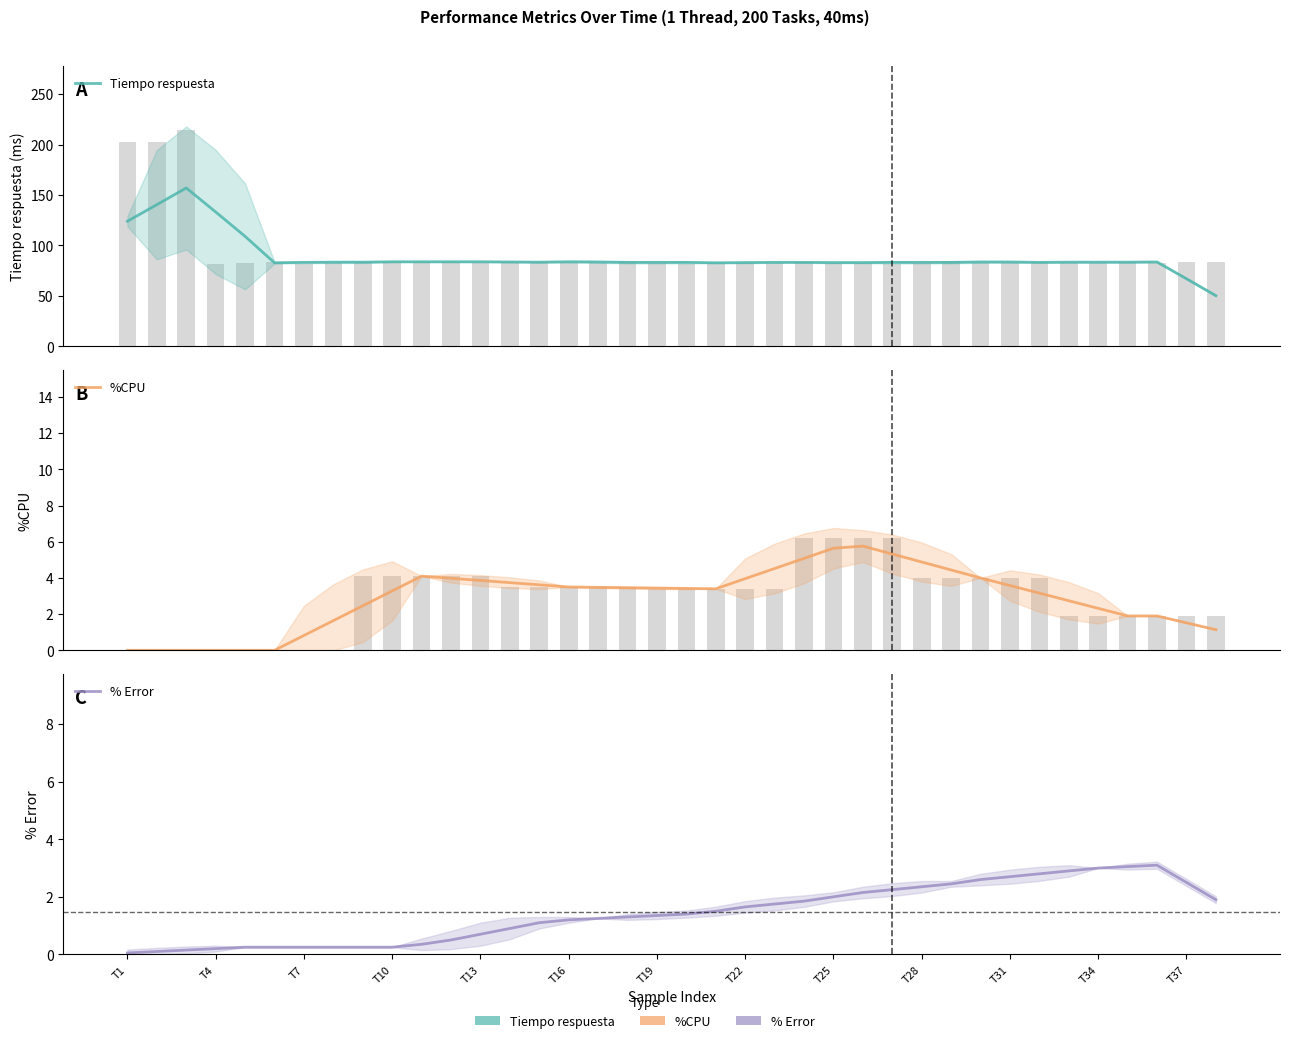

The value of % Error at T10 is 0.1. True or false?

False